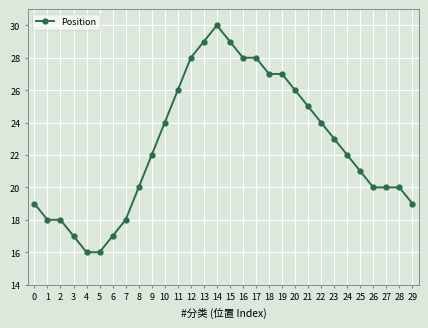

What is the change in value from 8 to 23?

+3